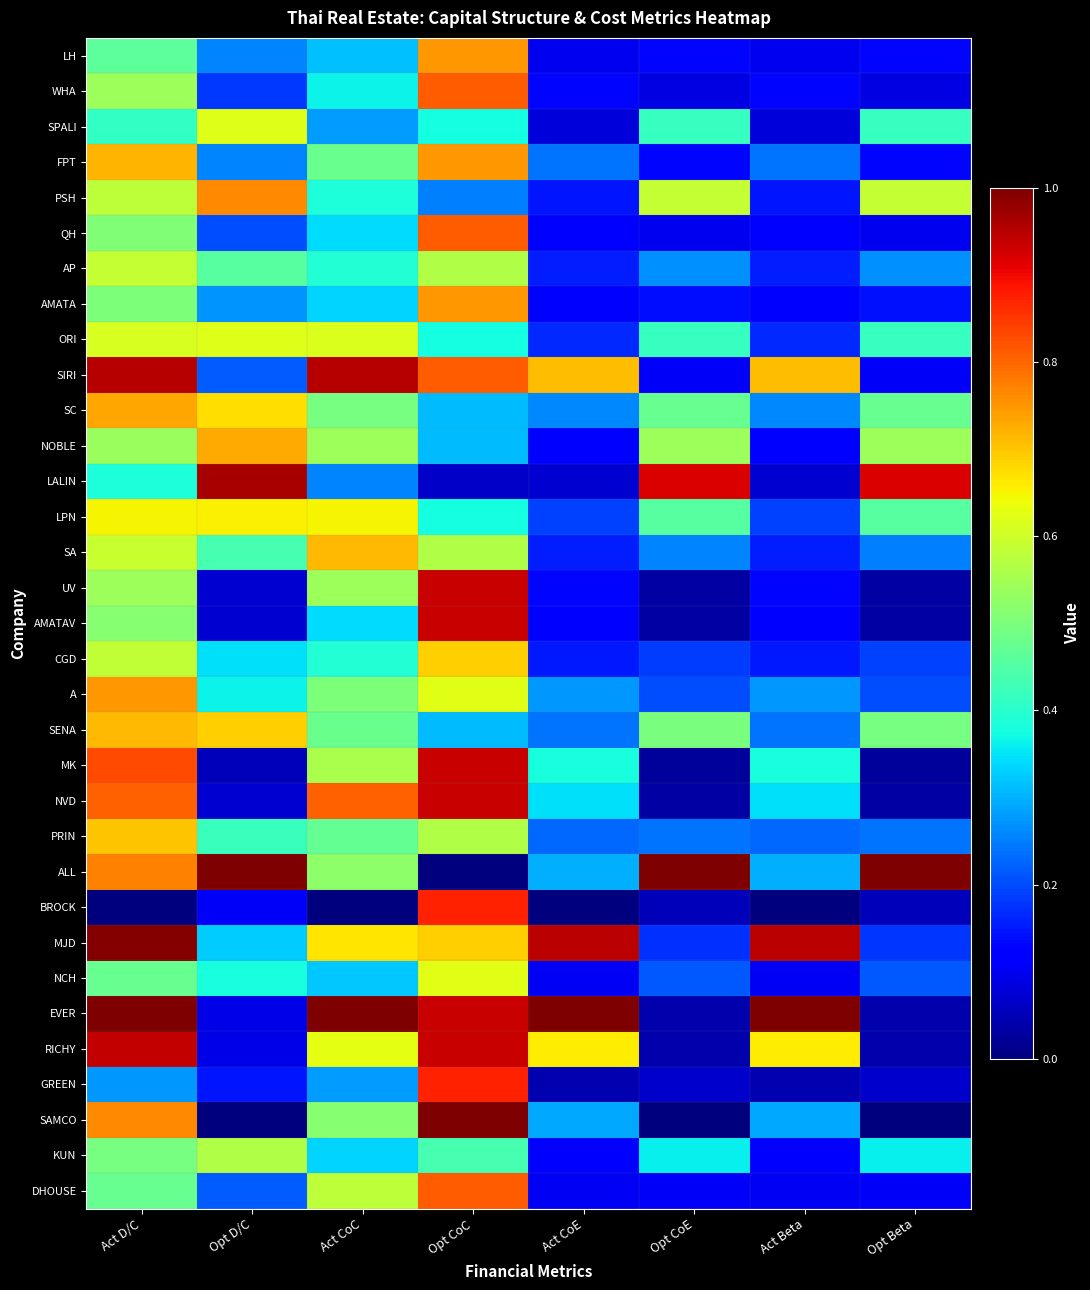

Reading left to right, list all the values displayed in this chart.

LH: Act D/C=0.5	Opt D/C=0.3	Act CoC=0.3	Opt CoC=0.7	Act CoE=0.1	Opt CoE=0.1	Act Beta=0.1	Opt Beta=0.1
WHA: Act D/C=0.5	Opt D/C=0.2	Act CoC=0.4	Opt CoC=0.8	Act CoE=0.1	Opt CoE=0.1	Act Beta=0.1	Opt Beta=0.1
SPALI: Act D/C=0.4	Opt D/C=0.6	Act CoC=0.3	Opt CoC=0.4	Act CoE=0.1	Opt CoE=0.4	Act Beta=0.1	Opt Beta=0.4
FPT: Act D/C=0.7	Opt D/C=0.3	Act CoC=0.5	Opt CoC=0.7	Act CoE=0.2	Opt CoE=0.1	Act Beta=0.2	Opt Beta=0.1
PSH: Act D/C=0.6	Opt D/C=0.8	Act CoC=0.4	Opt CoC=0.3	Act CoE=0.1	Opt CoE=0.6	Act Beta=0.1	Opt Beta=0.6
QH: Act D/C=0.5	Opt D/C=0.2	Act CoC=0.3	Opt CoC=0.8	Act CoE=0.1	Opt CoE=0.1	Act Beta=0.1	Opt Beta=0.1
AP: Act D/C=0.6	Opt D/C=0.5	Act CoC=0.4	Opt CoC=0.6	Act CoE=0.2	Opt CoE=0.3	Act Beta=0.2	Opt Beta=0.3
AMATA: Act D/C=0.5	Opt D/C=0.3	Act CoC=0.3	Opt CoC=0.7	Act CoE=0.1	Opt CoE=0.1	Act Beta=0.1	Opt Beta=0.1
ORI: Act D/C=0.6	Opt D/C=0.6	Act CoC=0.6	Opt CoC=0.4	Act CoE=0.2	Opt CoE=0.4	Act Beta=0.2	Opt Beta=0.4
SIRI: Act D/C=1.0	Opt D/C=0.2	Act CoC=1.0	Opt CoC=0.8	Act CoE=0.7	Opt CoE=0.1	Act Beta=0.7	Opt Beta=0.1
SC: Act D/C=0.7	Opt D/C=0.7	Act CoC=0.5	Opt CoC=0.3	Act CoE=0.3	Opt CoE=0.5	Act Beta=0.3	Opt Beta=0.5
NOBLE: Act D/C=0.5	Opt D/C=0.7	Act CoC=0.5	Opt CoC=0.3	Act CoE=0.1	Opt CoE=0.5	Act Beta=0.1	Opt Beta=0.5
LALIN: Act D/C=0.4	Opt D/C=1.0	Act CoC=0.3	Opt CoC=0.1	Act CoE=0.1	Opt CoE=0.9	Act Beta=0.1	Opt Beta=0.9
LPN: Act D/C=0.7	Opt D/C=0.7	Act CoC=0.7	Opt CoC=0.4	Act CoE=0.2	Opt CoE=0.5	Act Beta=0.2	Opt Beta=0.5
SA: Act D/C=0.6	Opt D/C=0.4	Act CoC=0.7	Opt CoC=0.6	Act CoE=0.2	Opt CoE=0.3	Act Beta=0.2	Opt Beta=0.3
UV: Act D/C=0.5	Opt D/C=0.1	Act CoC=0.5	Opt CoC=0.9	Act CoE=0.1	Opt CoE=0.0	Act Beta=0.1	Opt Beta=0.0
AMATAV: Act D/C=0.5	Opt D/C=0.1	Act CoC=0.3	Opt CoC=0.9	Act CoE=0.1	Opt CoE=0.0	Act Beta=0.1	Opt Beta=0.0
CGD: Act D/C=0.6	Opt D/C=0.3	Act CoC=0.4	Opt CoC=0.7	Act CoE=0.1	Opt CoE=0.2	Act Beta=0.1	Opt Beta=0.2
A: Act D/C=0.7	Opt D/C=0.4	Act CoC=0.5	Opt CoC=0.6	Act CoE=0.3	Opt CoE=0.2	Act Beta=0.3	Opt Beta=0.2
SENA: Act D/C=0.7	Opt D/C=0.7	Act CoC=0.5	Opt CoC=0.3	Act CoE=0.2	Opt CoE=0.5	Act Beta=0.2	Opt Beta=0.5
MK: Act D/C=0.8	Opt D/C=0.1	Act CoC=0.6	Opt CoC=0.9	Act CoE=0.4	Opt CoE=0.0	Act Beta=0.4	Opt Beta=0.0
NVD: Act D/C=0.8	Opt D/C=0.1	Act CoC=0.8	Opt CoC=0.9	Act CoE=0.3	Opt CoE=0.0	Act Beta=0.3	Opt Beta=0.0
PRIN: Act D/C=0.7	Opt D/C=0.4	Act CoC=0.5	Opt CoC=0.6	Act CoE=0.2	Opt CoE=0.2	Act Beta=0.2	Opt Beta=0.2
ALL: Act D/C=0.8	Opt D/C=1.0	Act CoC=0.5	Opt CoC=0.0	Act CoE=0.3	Opt CoE=1.0	Act Beta=0.3	Opt Beta=1.0
BROCK: Act D/C=0.0	Opt D/C=0.1	Act CoC=0.0	Opt CoC=0.9	Act CoE=0.0	Opt CoE=0.1	Act Beta=0.0	Opt Beta=0.1
MJD: Act D/C=1.0	Opt D/C=0.3	Act CoC=0.7	Opt CoC=0.7	Act CoE=0.9	Opt CoE=0.2	Act Beta=0.9	Opt Beta=0.2
NCH: Act D/C=0.5	Opt D/C=0.4	Act CoC=0.3	Opt CoC=0.6	Act CoE=0.1	Opt CoE=0.2	Act Beta=0.1	Opt Beta=0.2
EVER: Act D/C=1.0	Opt D/C=0.1	Act CoC=1.0	Opt CoC=0.9	Act CoE=1.0	Opt CoE=0.0	Act Beta=1.0	Opt Beta=0.0
RICHY: Act D/C=0.9	Opt D/C=0.1	Act CoC=0.6	Opt CoC=0.9	Act CoE=0.7	Opt CoE=0.0	Act Beta=0.7	Opt Beta=0.0
GREEN: Act D/C=0.3	Opt D/C=0.1	Act CoC=0.3	Opt CoC=0.9	Act CoE=0.0	Opt CoE=0.1	Act Beta=0.0	Opt Beta=0.1
SAMCO: Act D/C=0.8	Opt D/C=0.0	Act CoC=0.5	Opt CoC=1.0	Act CoE=0.3	Opt CoE=0.0	Act Beta=0.3	Opt Beta=0.0
KUN: Act D/C=0.5	Opt D/C=0.6	Act CoC=0.3	Opt CoC=0.4	Act CoE=0.1	Opt CoE=0.4	Act Beta=0.1	Opt Beta=0.4
DHOUSE: Act D/C=0.5	Opt D/C=0.2	Act CoC=0.6	Opt CoC=0.8	Act CoE=0.1	Opt CoE=0.1	Act Beta=0.1	Opt Beta=0.1